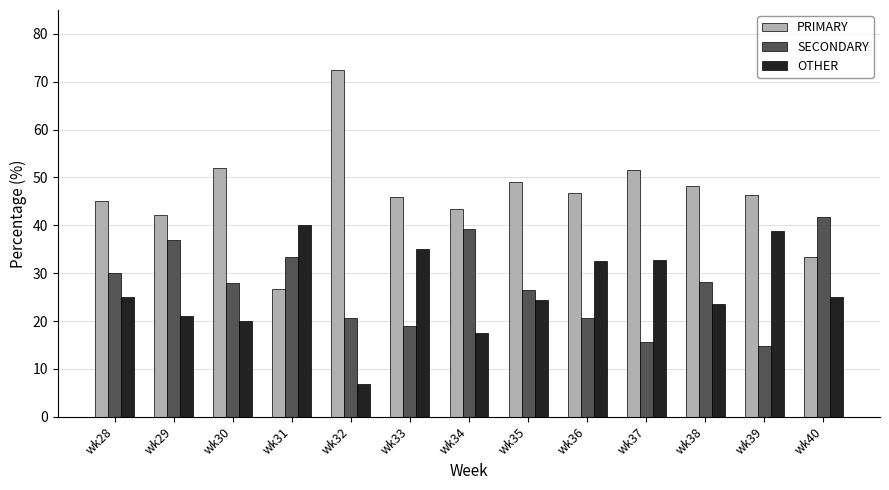

Is it true that OTHER equals 35.7 at wk40?

False